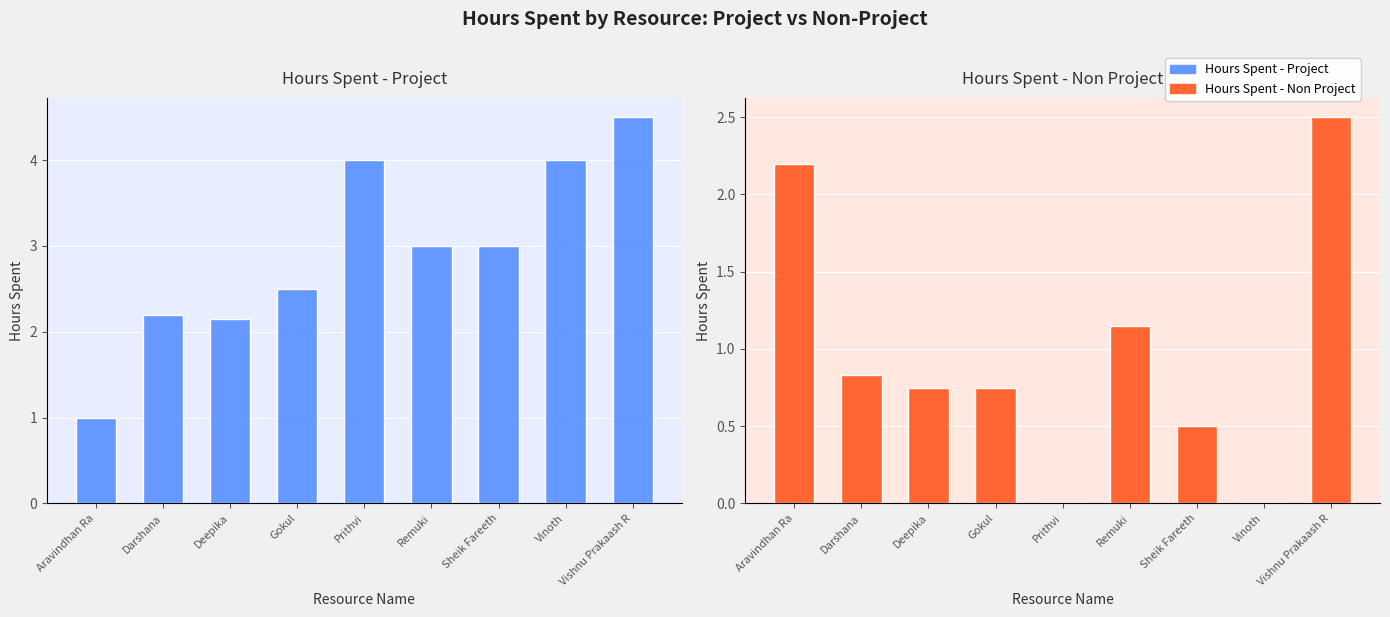

Does the chart contain stacked bars?

No